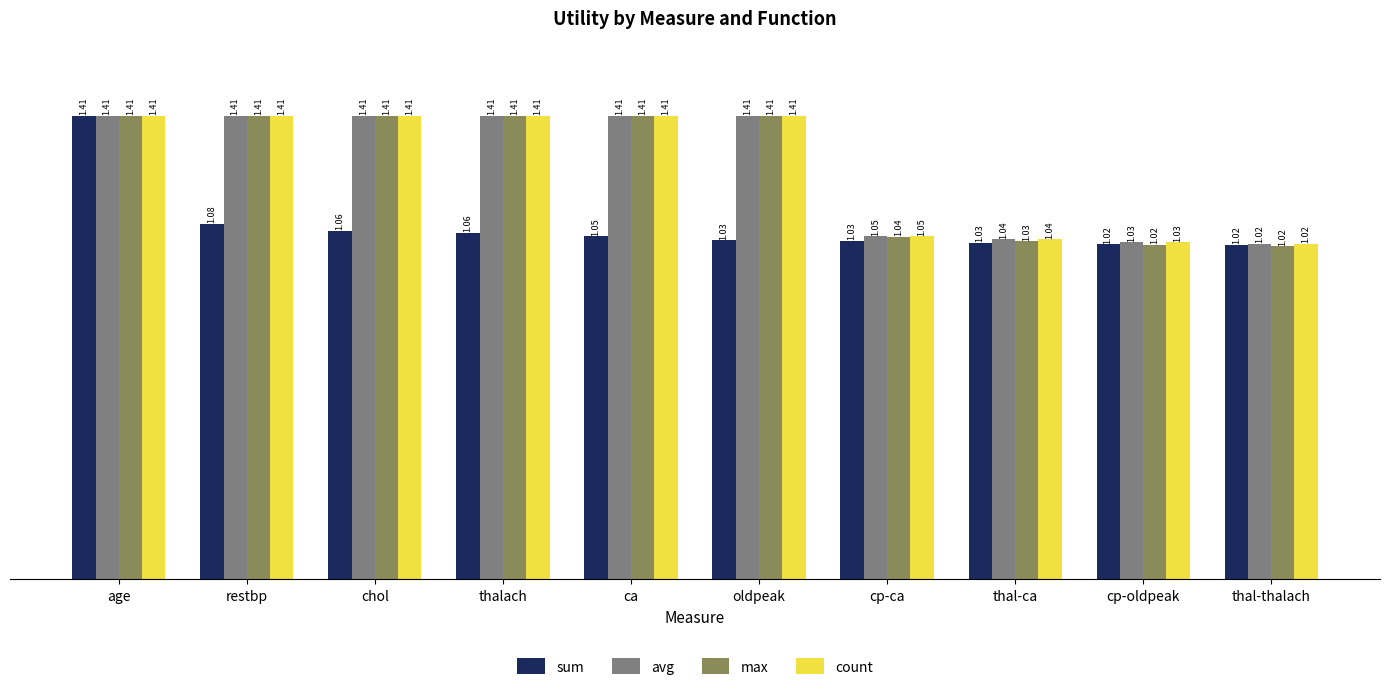

Which series changed the most between restbp and thal-ca?

max